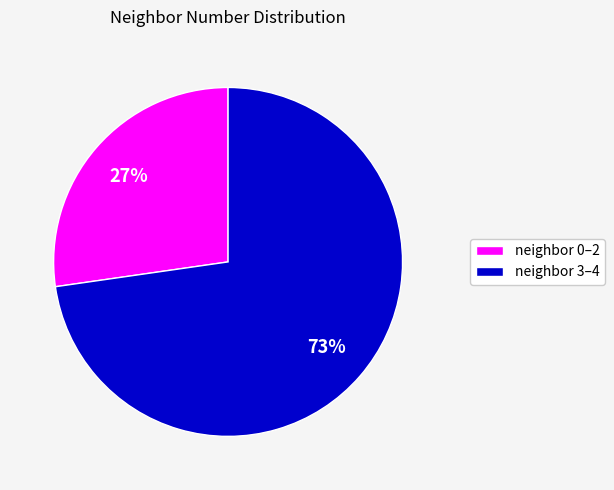

Is there a majority slice in this chart?

Yes